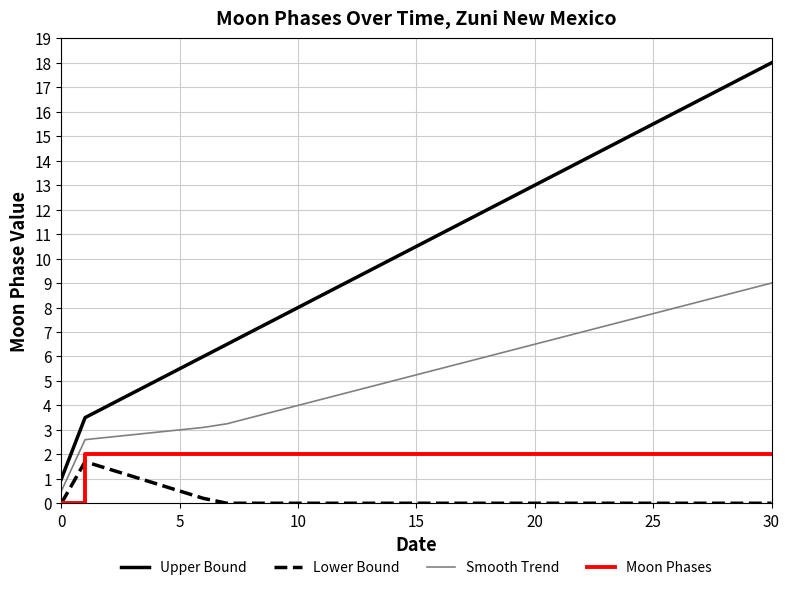

Count the number of data series in this chart.

4